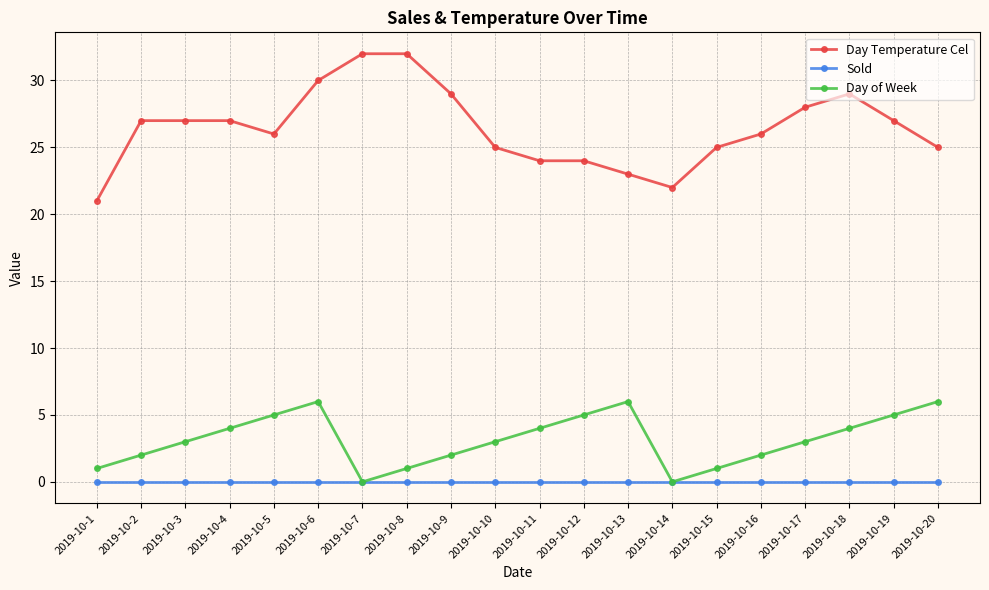

At how many categories does at least one series exceed 19?

20